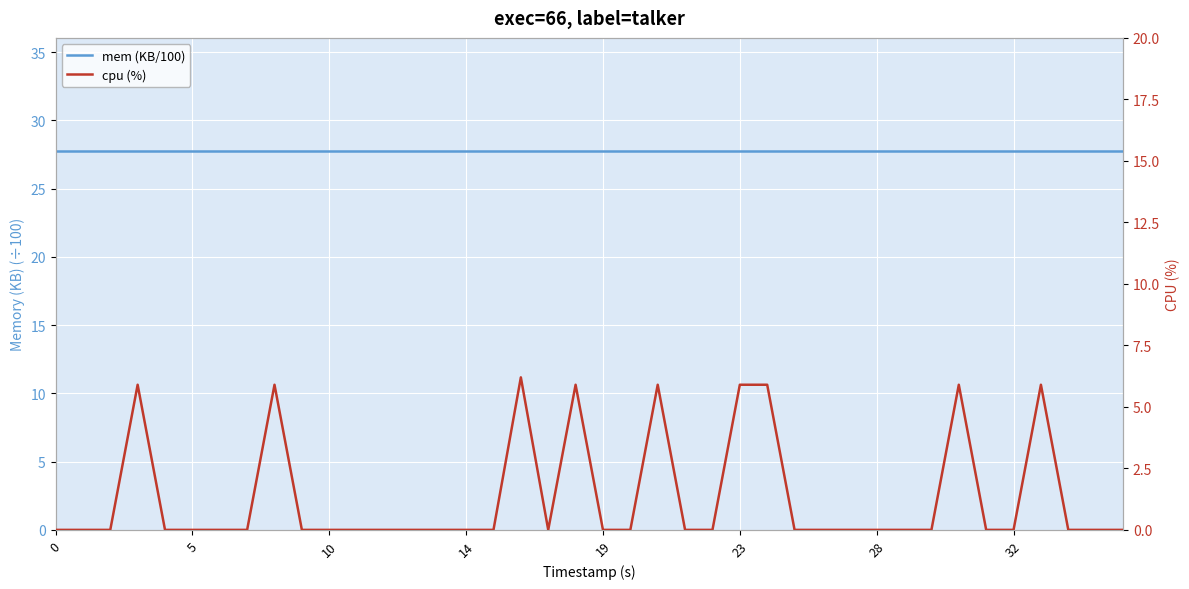

True or false: cpu (%) and mem (KB/100) intersect in this chart.

False